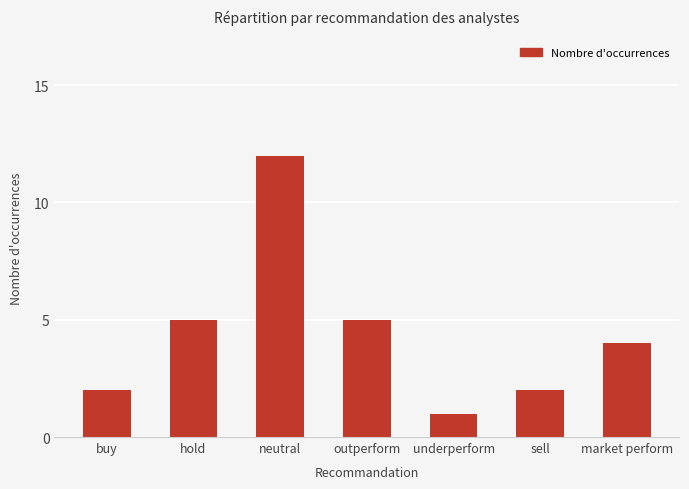

True or false: the data shows 4 at market perform.

True